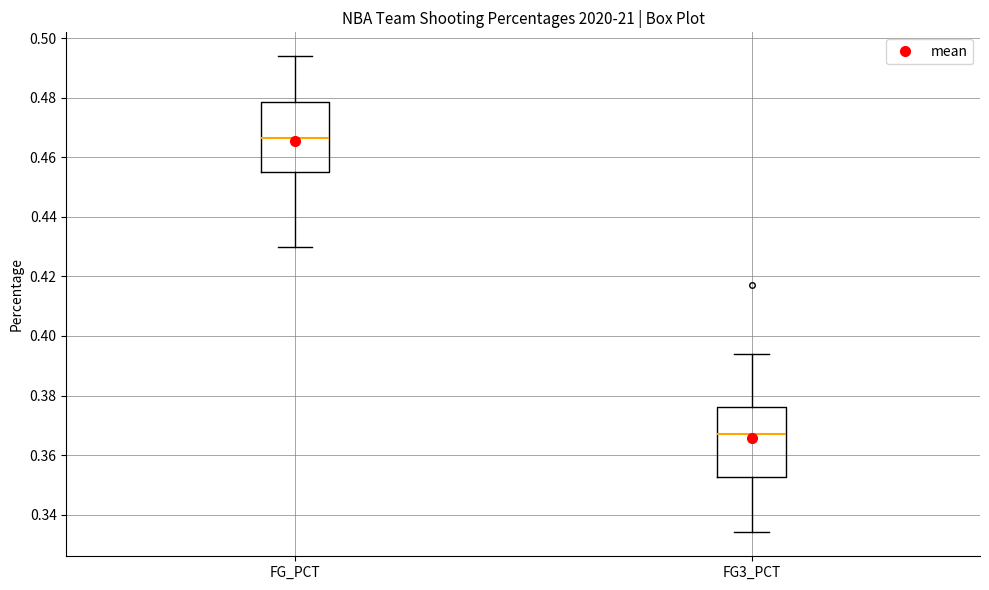

Which box's median line is the lowest?

FG3_PCT